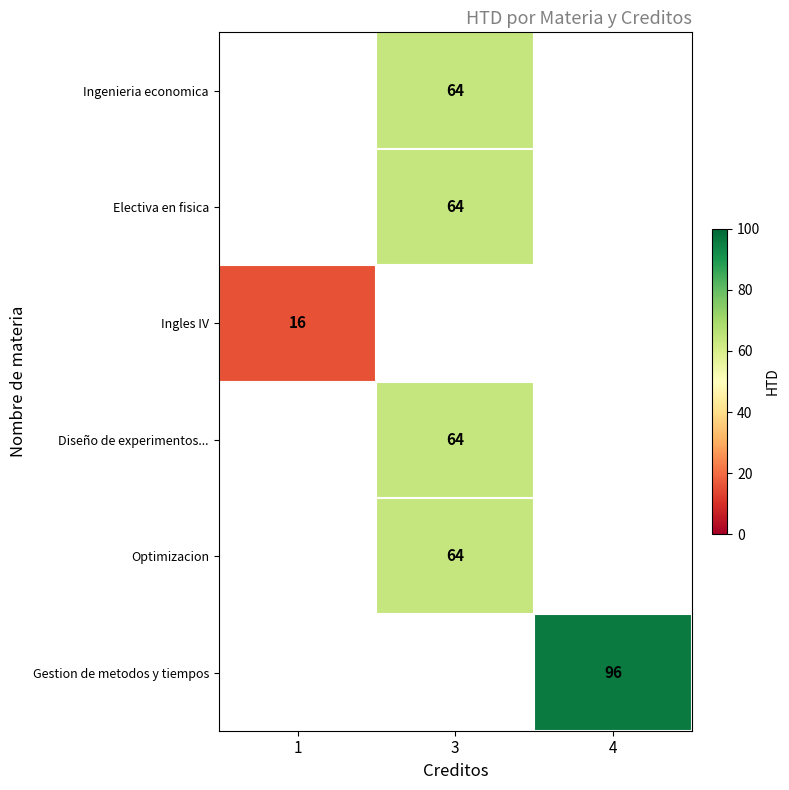

True or false: Ingenieria economica has a value of 64 at 3.

True